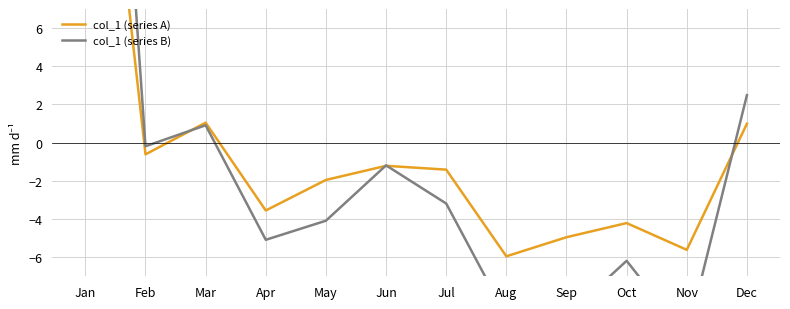

How many intersections are there between col_1 (series A) and col_1 (series B)?

4